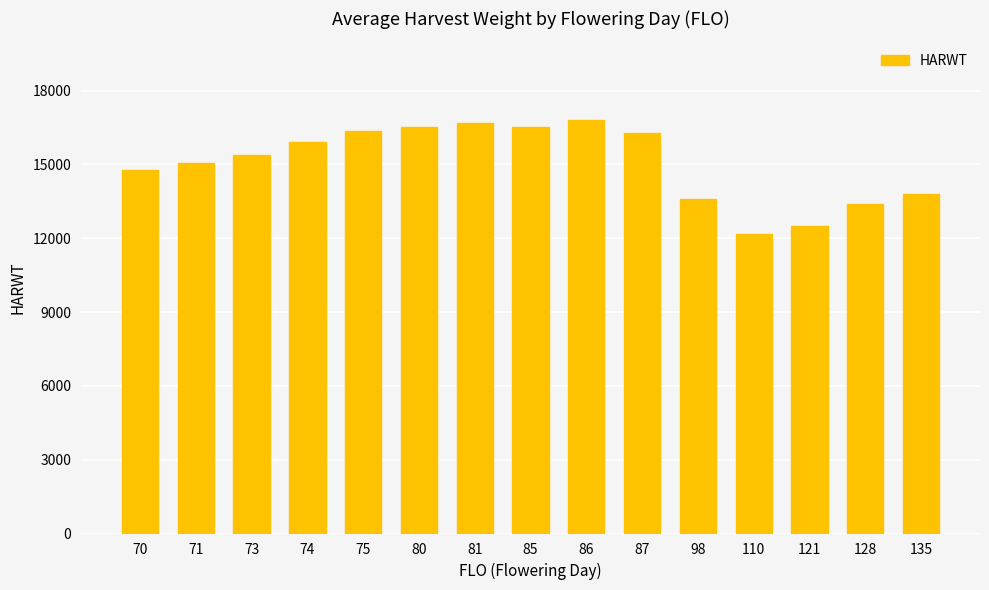

Read the value at 128.

13408.0